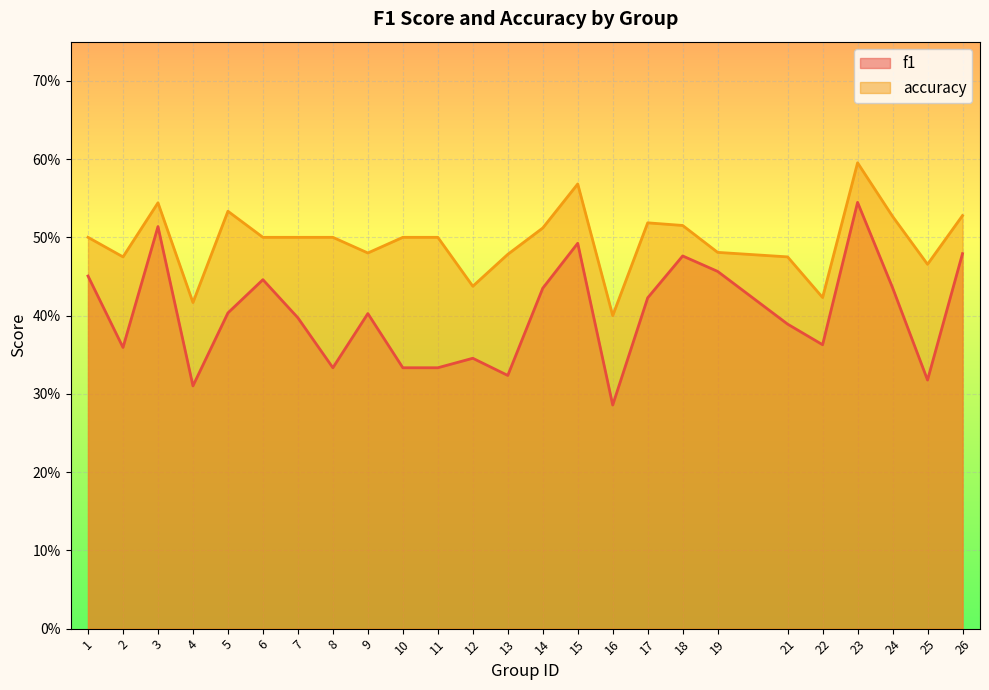

Which series has the largest total across all categories?

accuracy